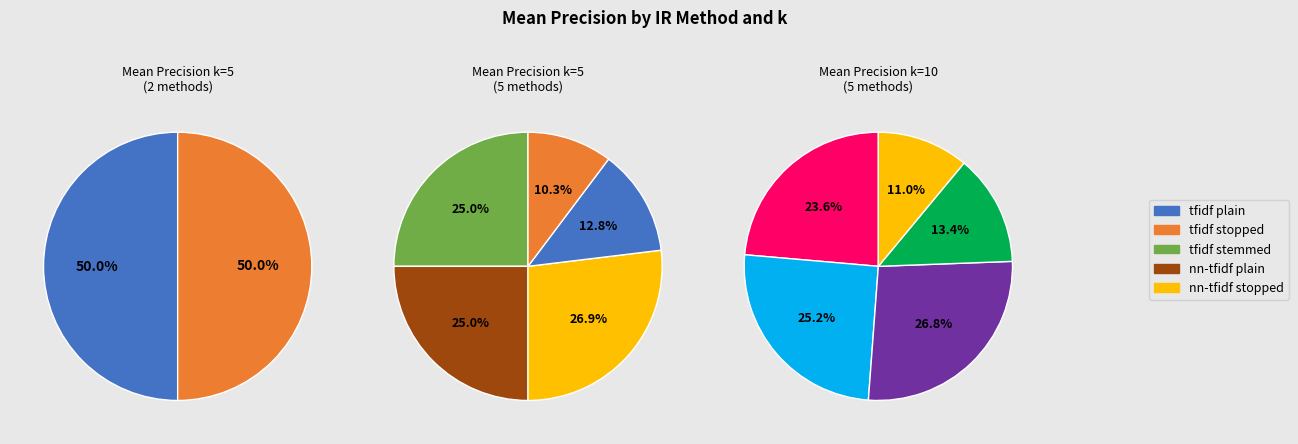

Is there any slice that represents more than half of the pie?

No